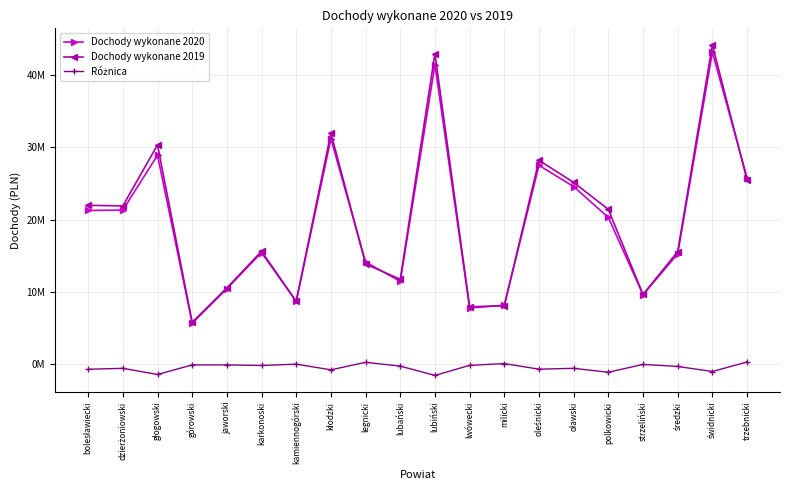

The value of Różnica at milicki is 80866. True or false?

True